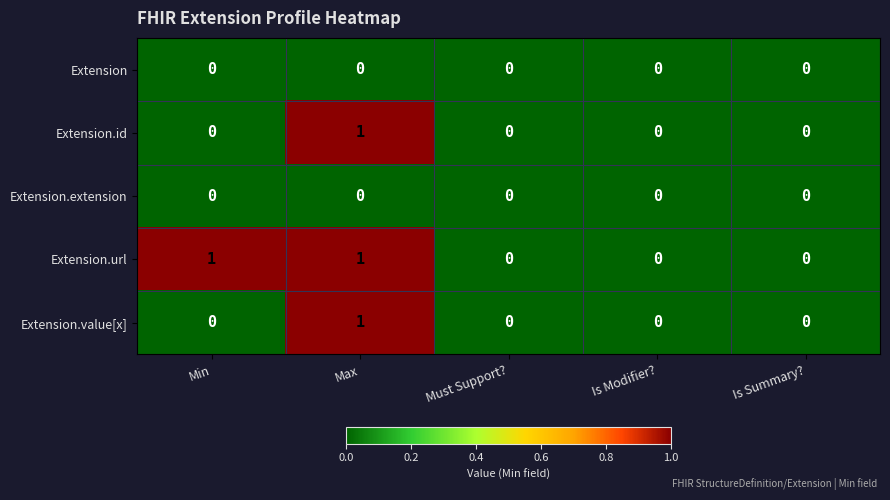

Which series has the largest total across all categories?

Extension.url